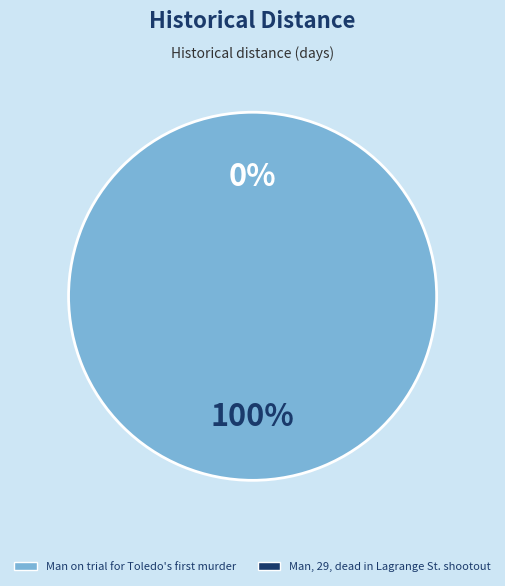

How many slices are in this pie chart?

2